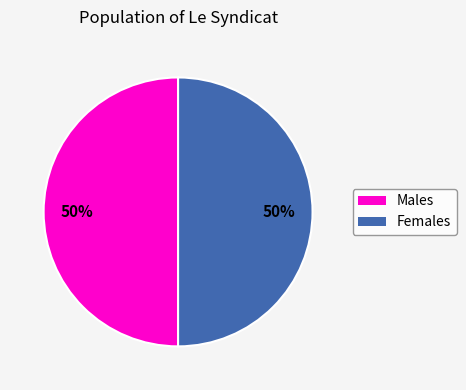

To the nearest percent, what percentage of the pie is Females?

50%